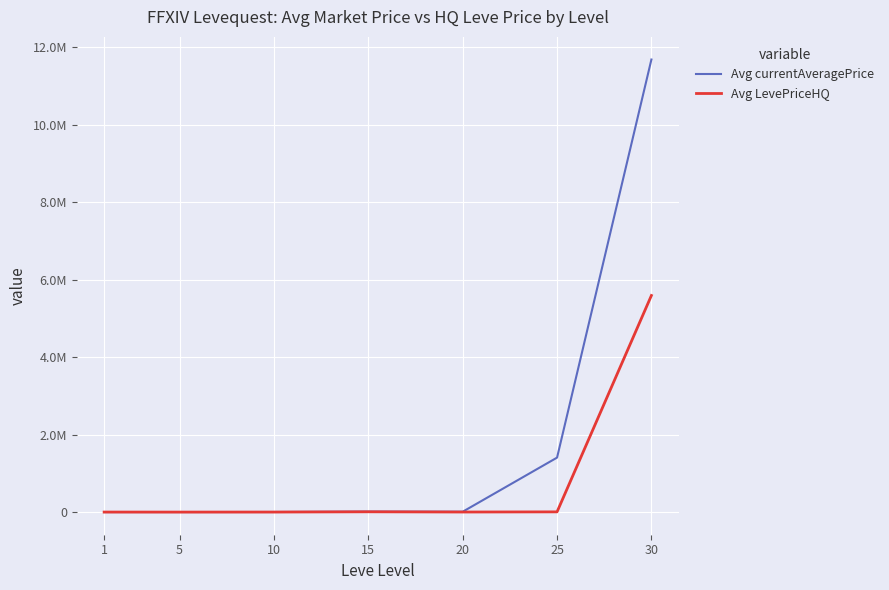

The value of Avg currentAveragePrice at 30 is 11677861.2. True or false?

True